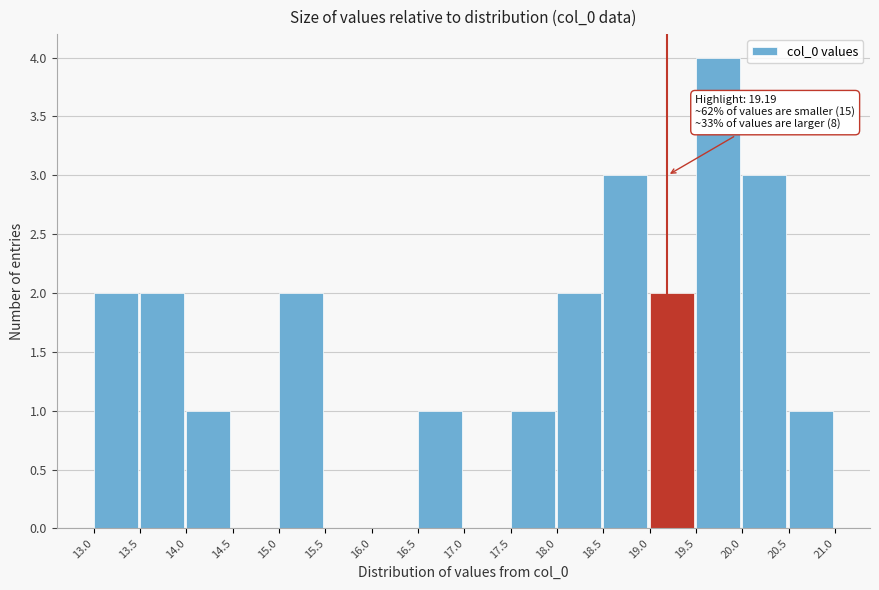

Which range on the x-axis has the tallest bar?

19.5 to 20.0